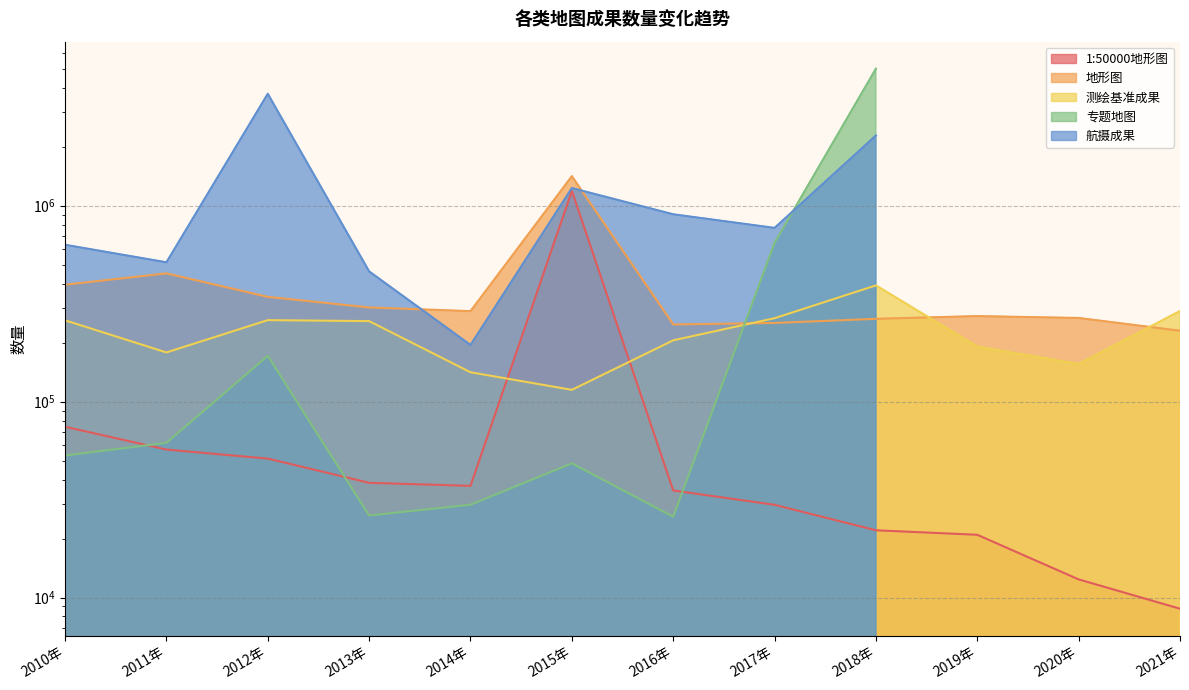

At which label is 测绘基准成果 closest to 253358?

2013年